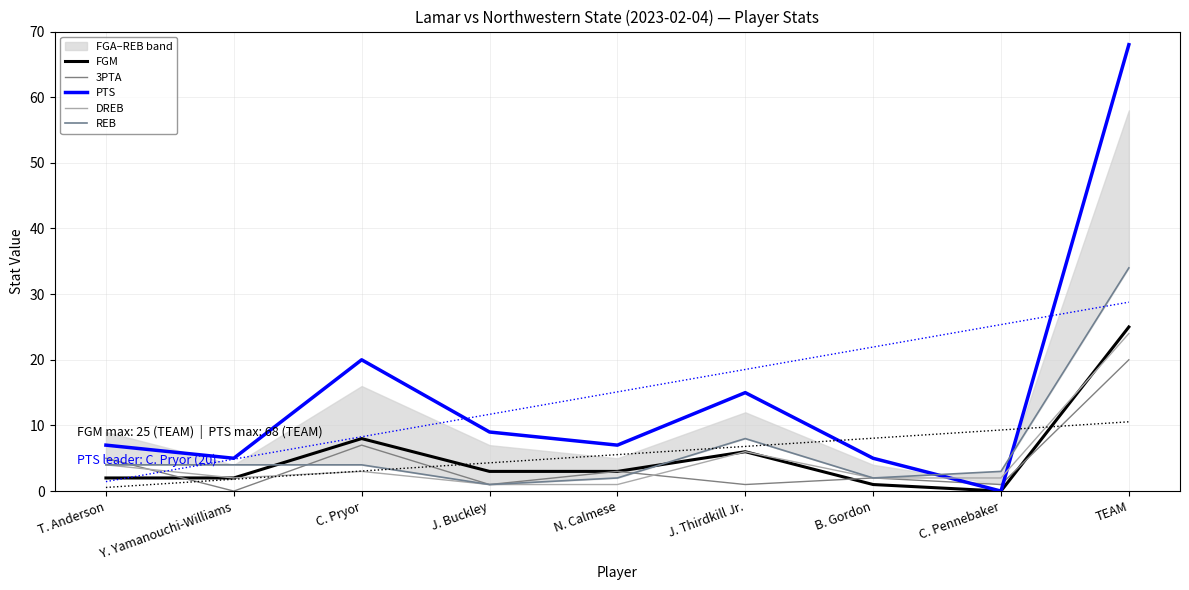

Is this an area chart (filled region under the line)?

No